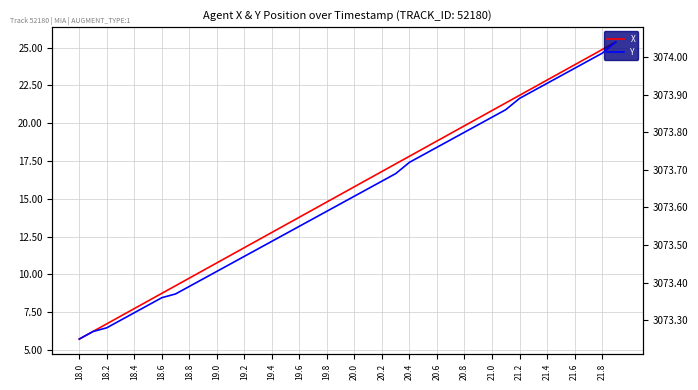

Reading right to left, what are all the values shown in this chart?

X: 25.4	24.9	24.4	23.9	23.4	22.8	22.3	21.8	21.3	20.8	20.3	19.8	19.3	18.8	18.3	17.8	17.3	16.8	16.3	15.8	15.3	14.8	14.3	13.8	13.3	12.8	12.3	11.8	11.3	10.8	10.3	9.8	9.3	8.8	8.3	7.7	7.2	6.7	6.2	5.7
Y: 3074.0	3074.0	3074.0	3074.0	3073.9	3073.9	3073.9	3073.9	3073.9	3073.8	3073.8	3073.8	3073.8	3073.8	3073.7	3073.7	3073.7	3073.7	3073.7	3073.6	3073.6	3073.6	3073.6	3073.6	3073.5	3073.5	3073.5	3073.5	3073.4	3073.4	3073.4	3073.4	3073.4	3073.4	3073.3	3073.3	3073.3	3073.3	3073.3	3073.2